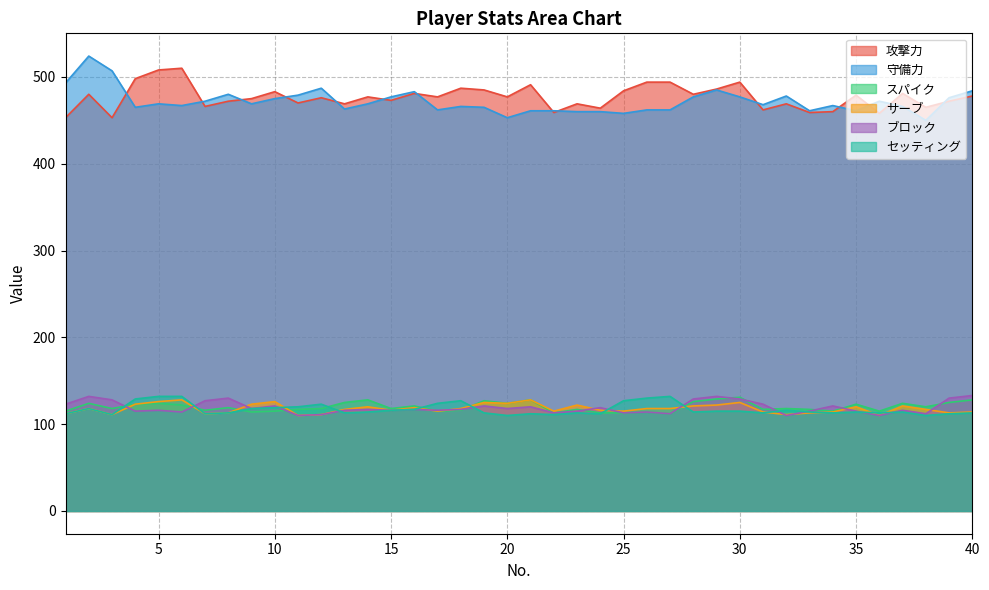

What are all the series names shown in the legend?

攻撃力, 守備力, スパイク, サーブ, ブロック, セッティング